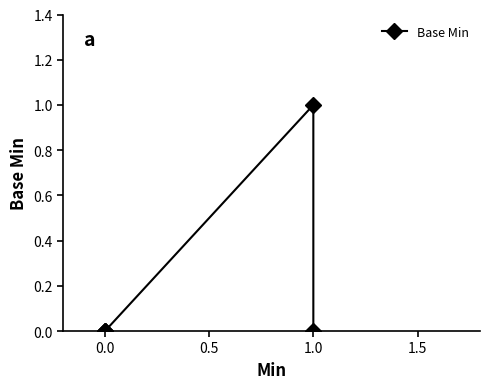

What is the greatest value displayed?

1